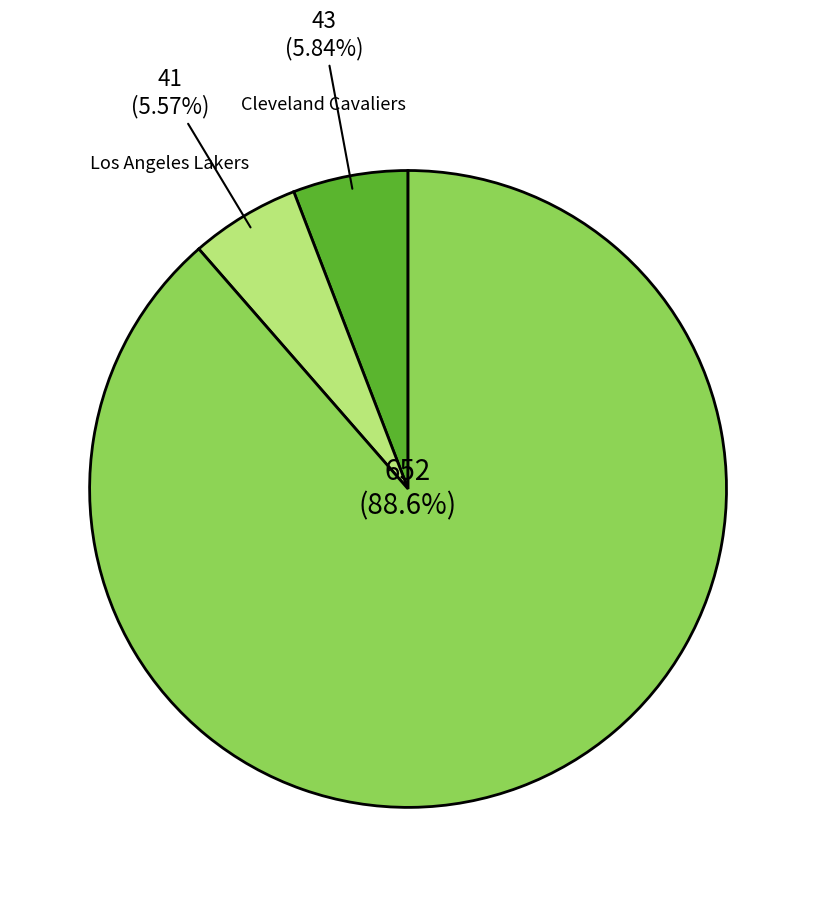

Is there any slice that represents more than half of the pie?

Yes